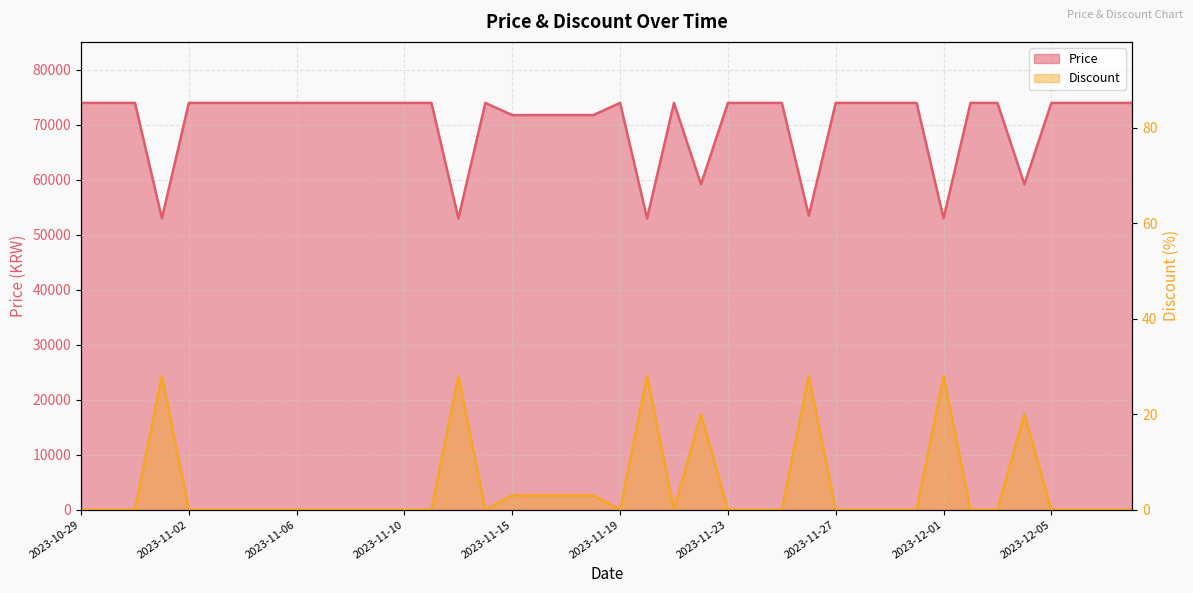

Is it true that Price equals 74000 at 2023-11-19?

True